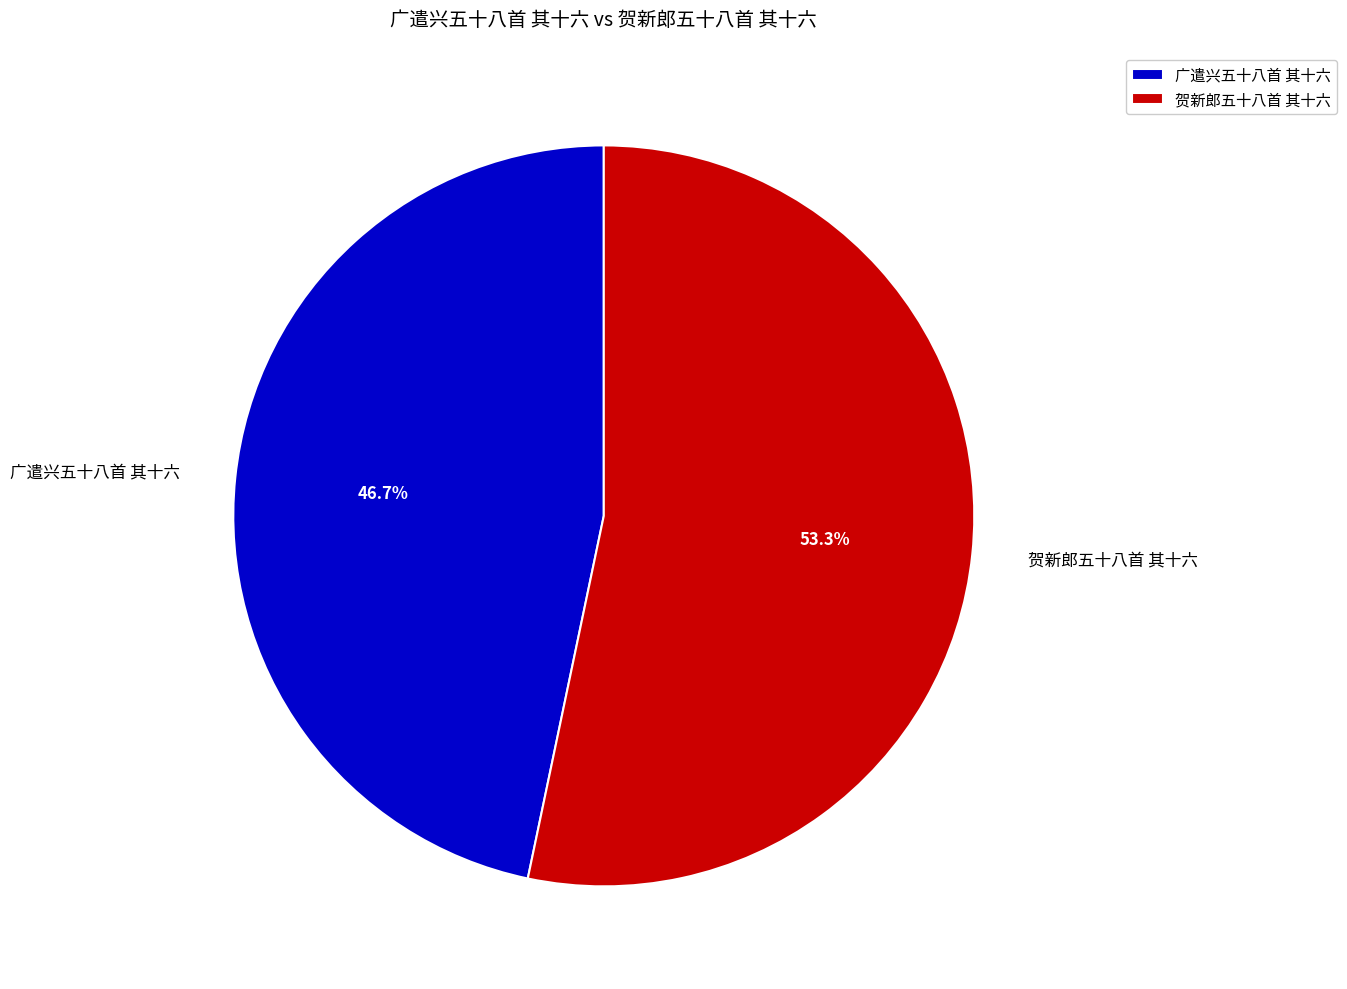

How much of the chart is everything except 广遣兴五十八首 其十六?

53.3%